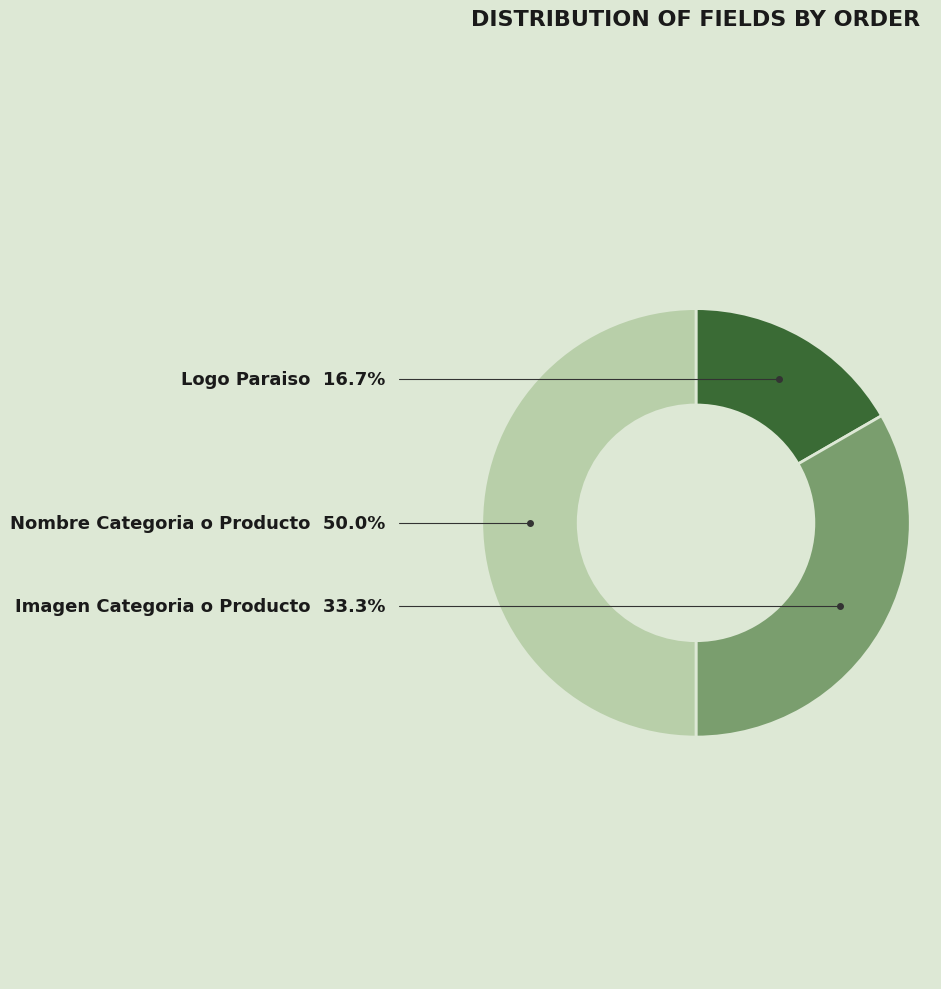

Is Imagen Categoria o Producto the majority of the pie?

No